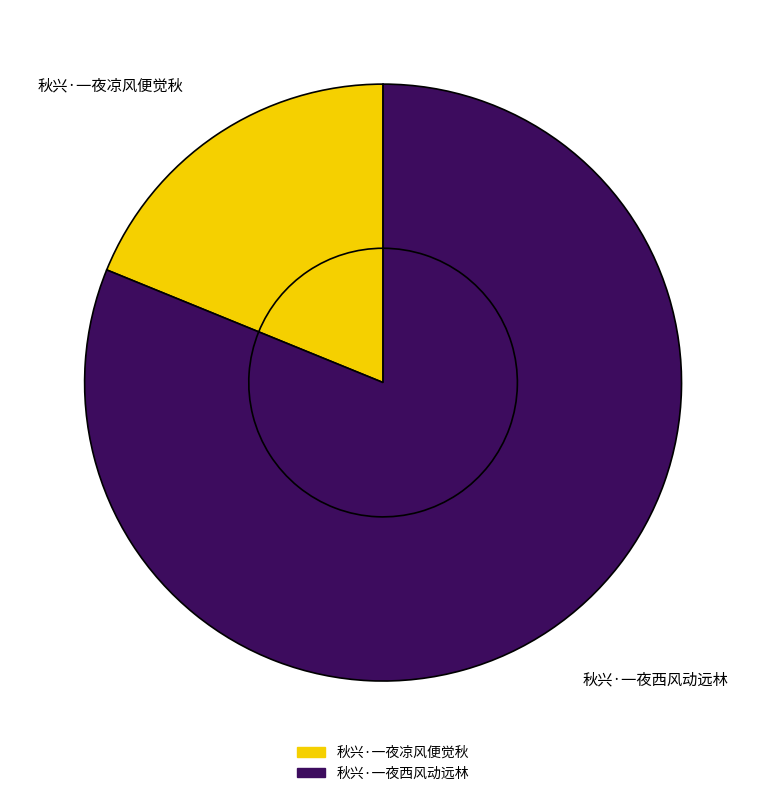

How much of the chart is everything except 秋兴·一夜凉风便觉秋?

81.2%